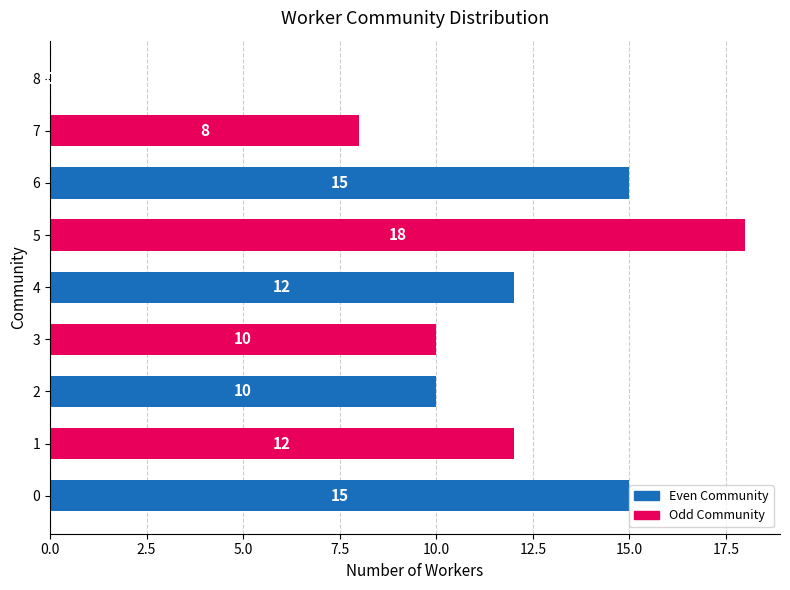

The chart shows a value of 8 at 7. True or false?

True